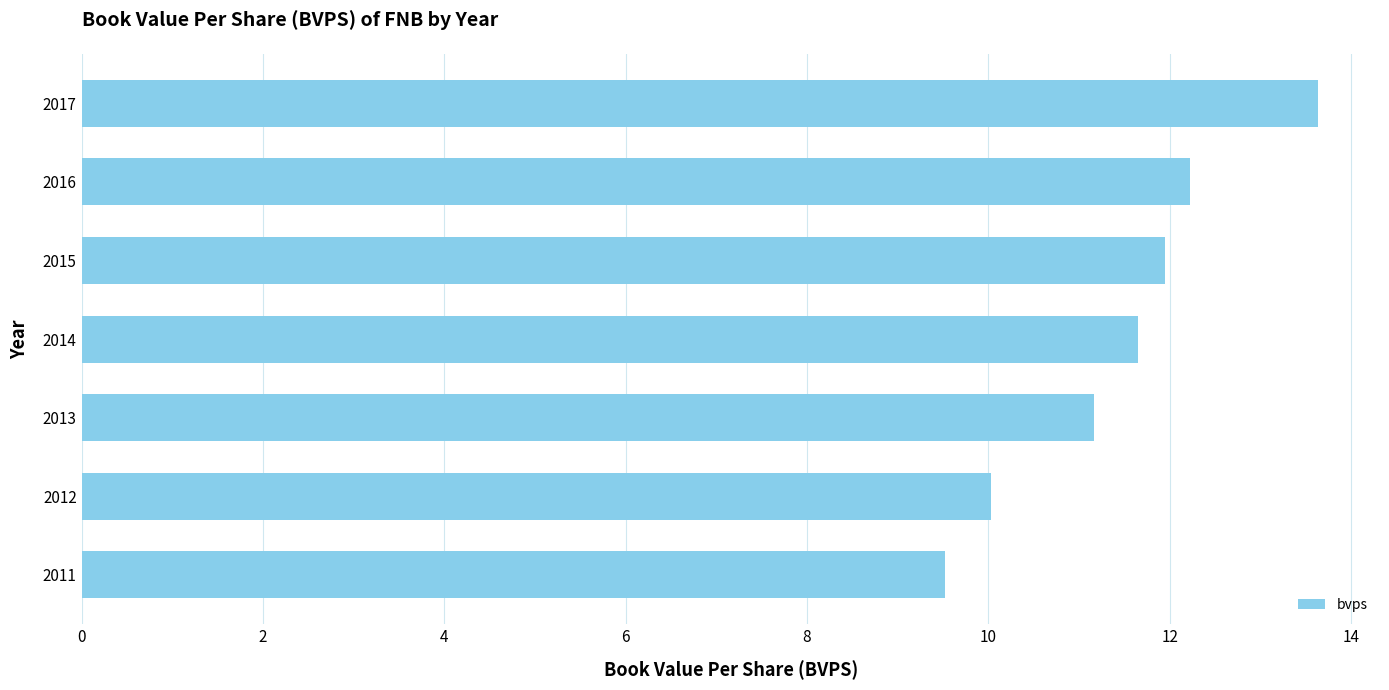

Rank the categories by value from lowest to highest.

2011, 2012, 2013, 2014, 2015, 2016, 2017